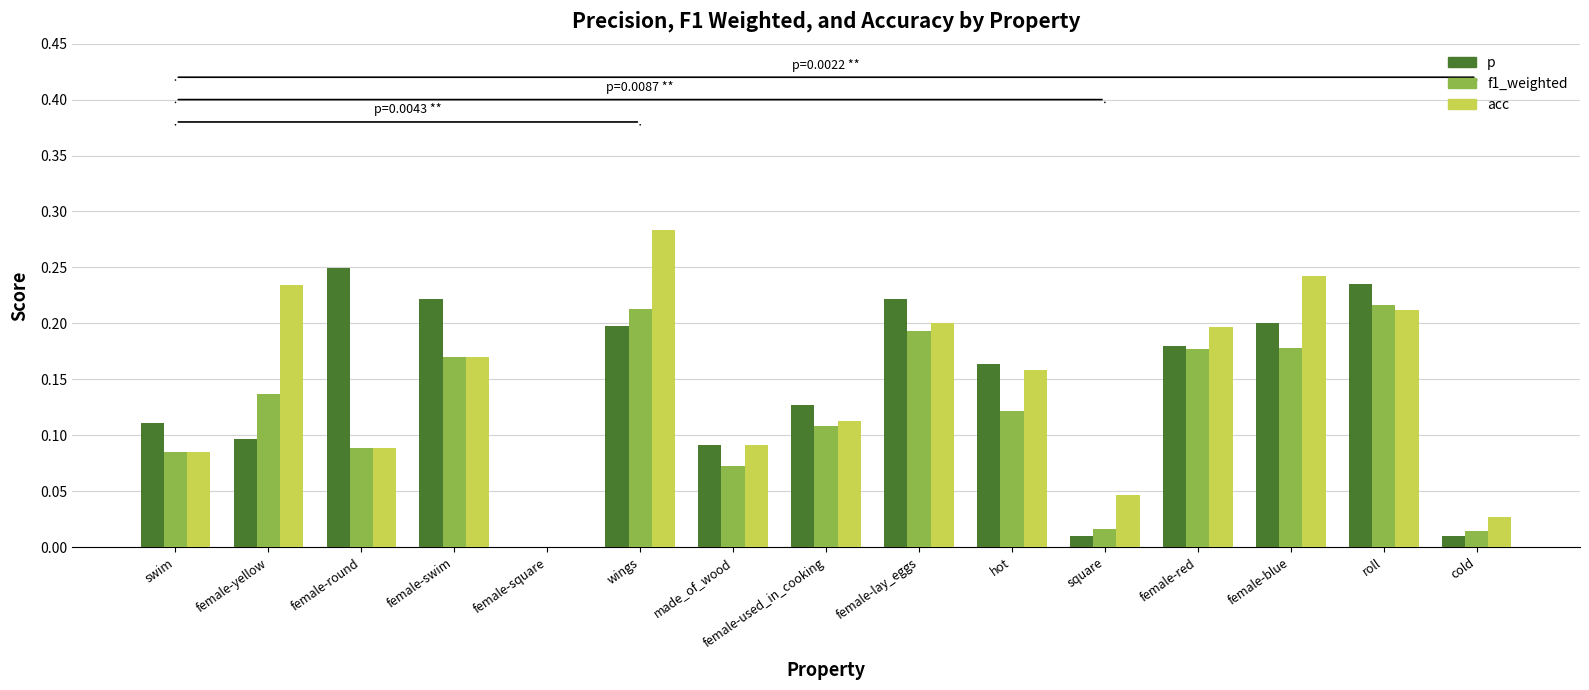

Which series has the largest range (max minus min)?

acc